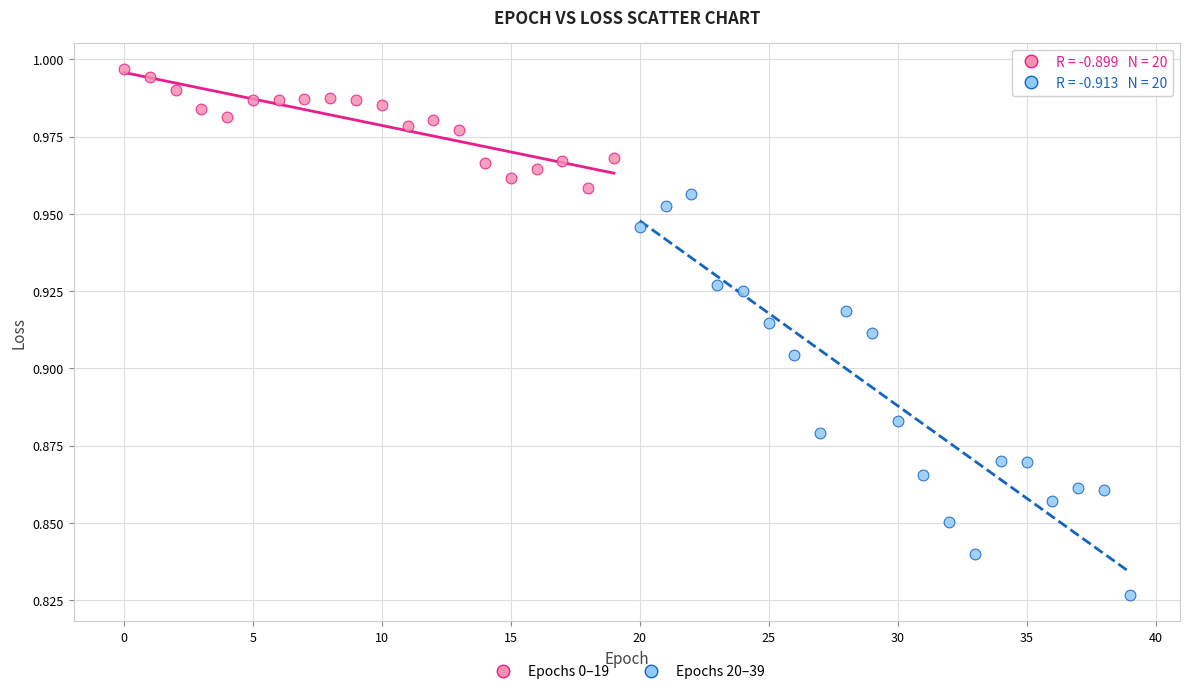

Which series reaches the maximum Y coordinate?

Epochs 0–19